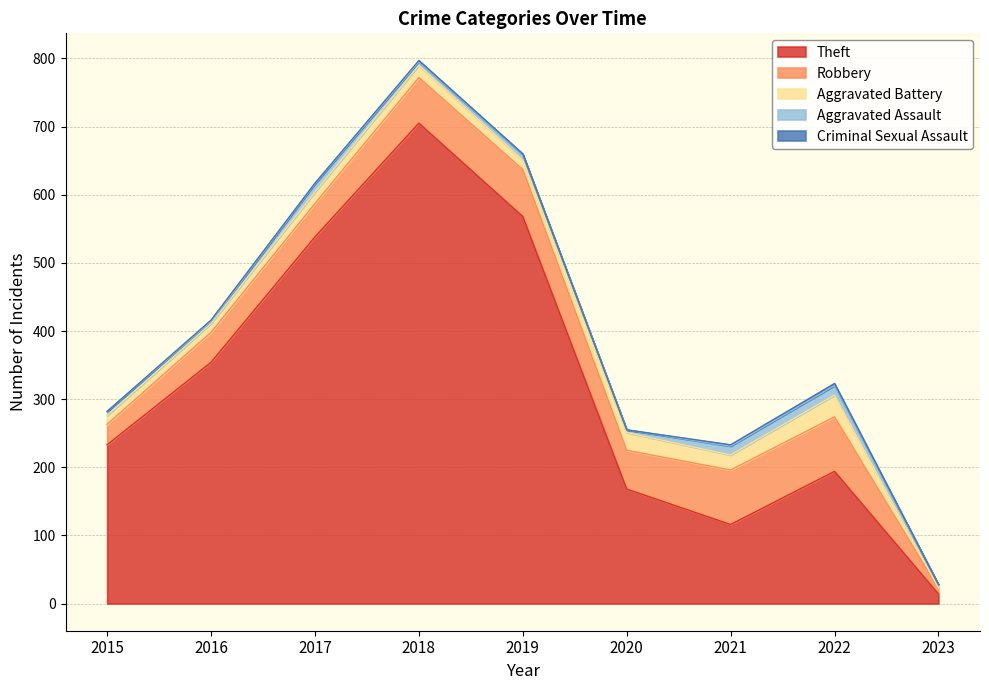

What is the difference between the Theft values at 2019 and 2020?

400